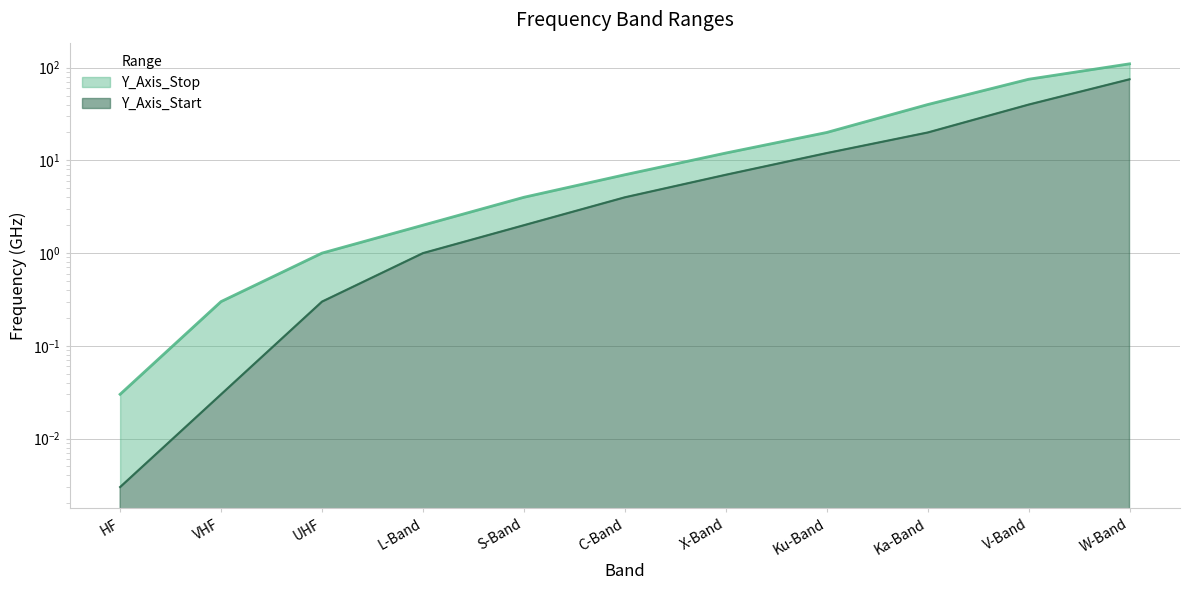

What is the average value of the Y_Axis_Start series?

14.7